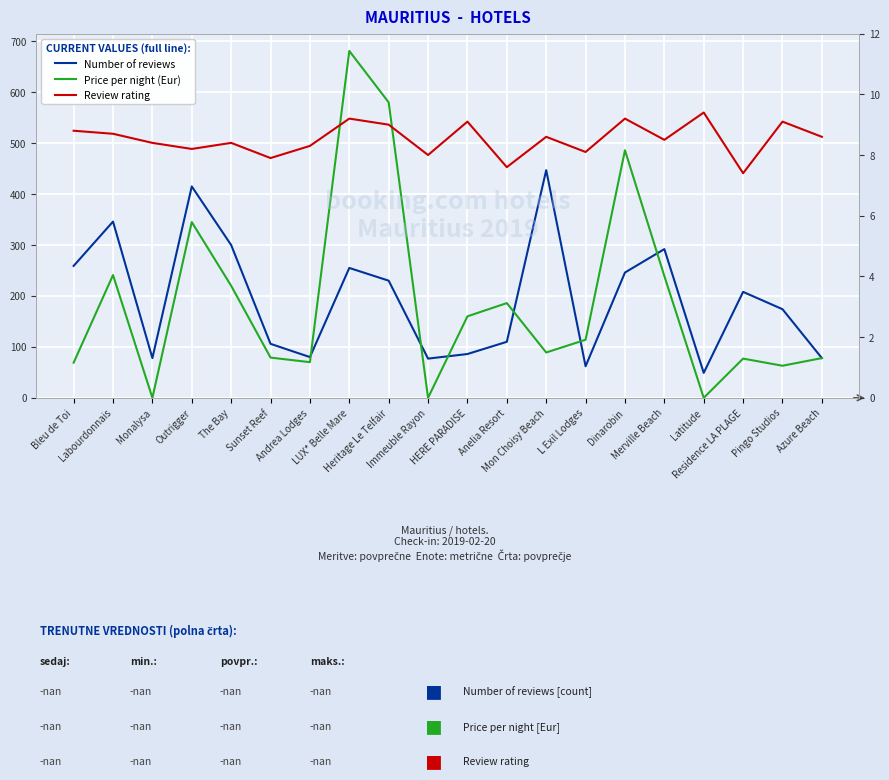

What is the label of the 3rd point from the left?

Monalysa